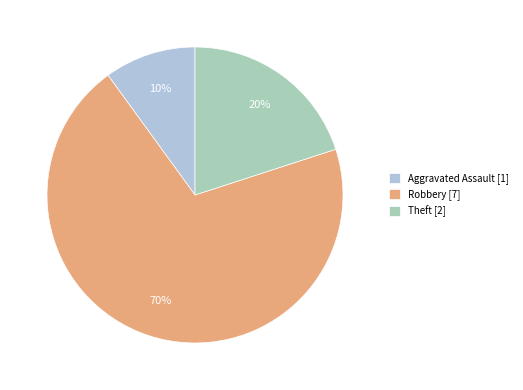

Combined, do Theft [2] and Aggravated Assault [1] account for over 50%?

No